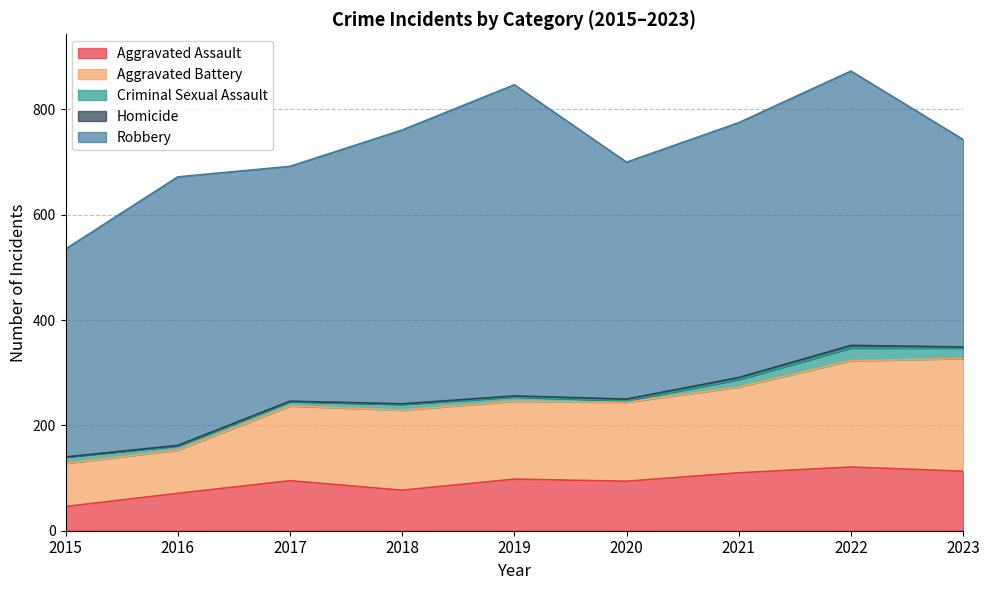

What is the value of the Criminal Sexual Assault point at the 2nd from the left?

8